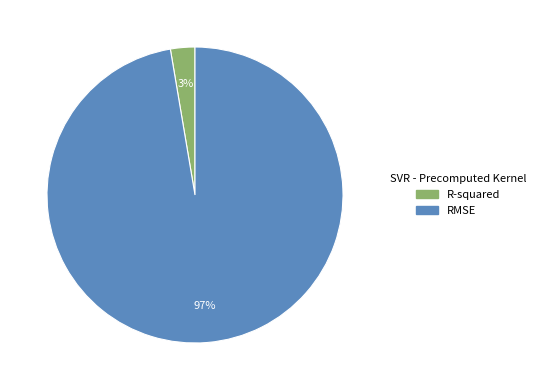

Which category has the biggest portion of the pie?

RMSE